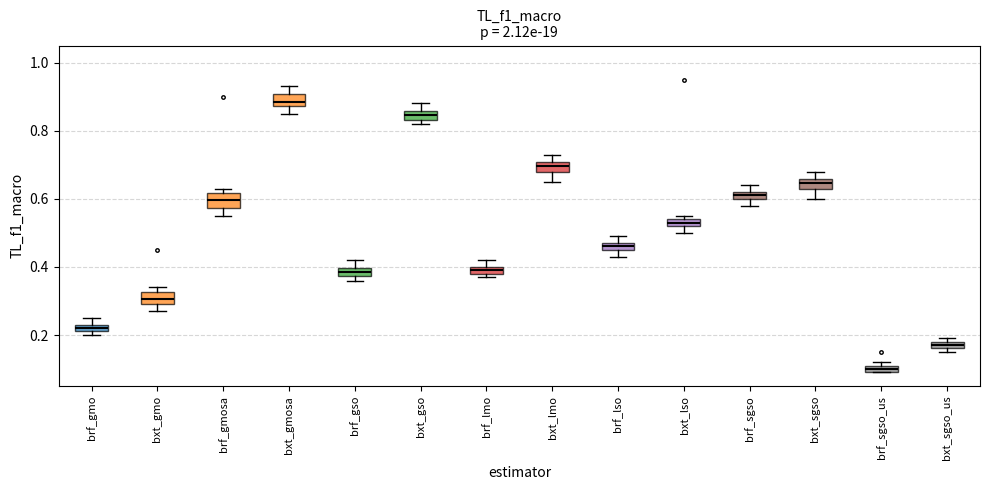

Where does the lower whisker of the box for bxt_gmosa end on the y-axis? The values are not printed on the chart, so give them approximately, as read against the axis.

0.86